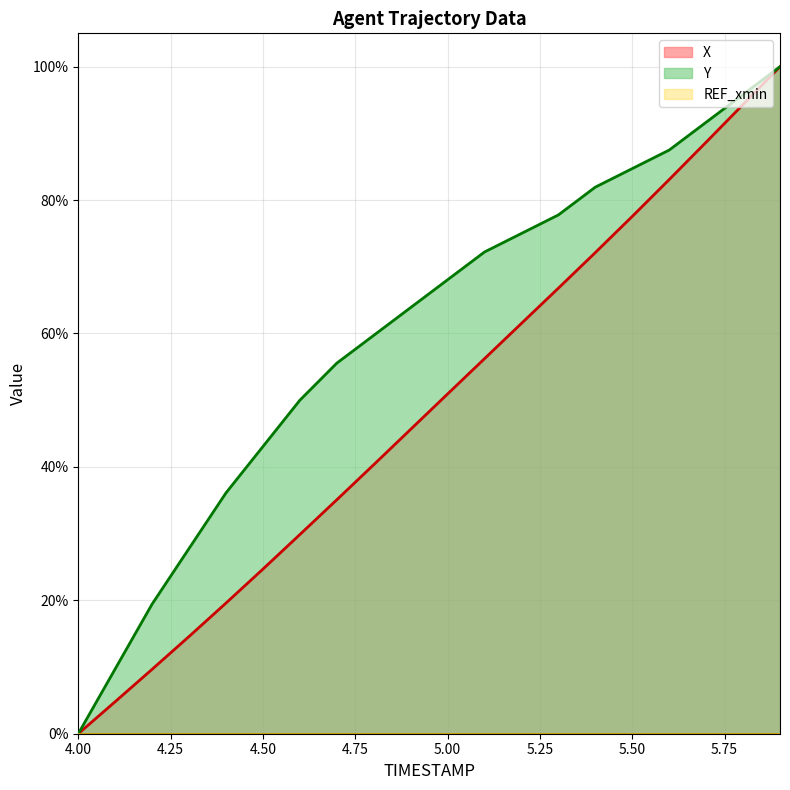

True or false: Y and X intersect in this chart.

False